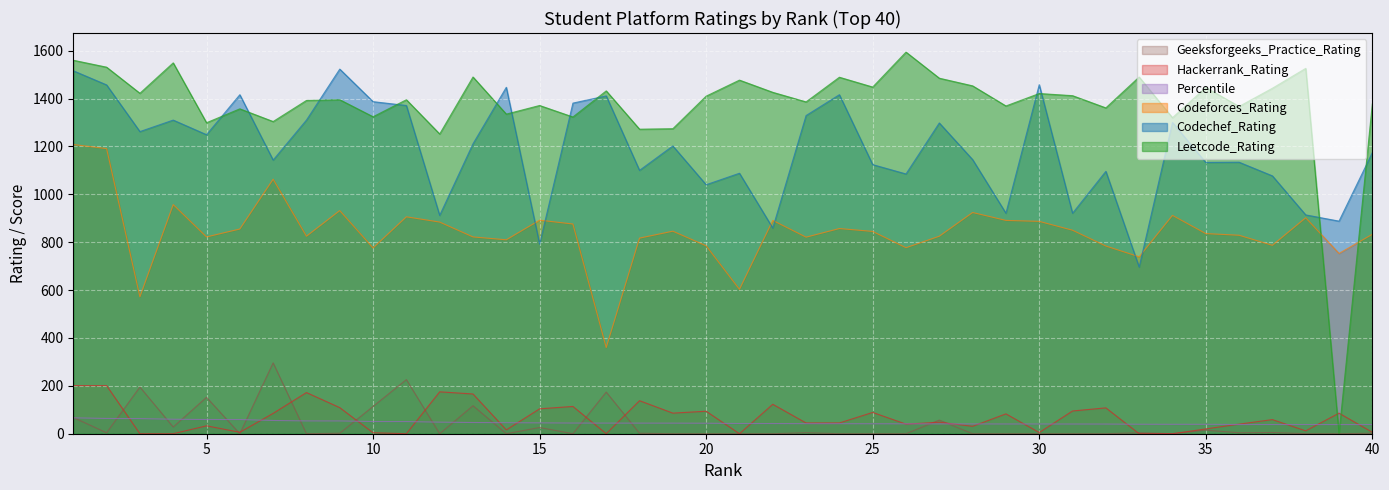

List the series in order of their peak value, lowest first.

Percentile, Hackerrank_Rating, Geeksforgeeks_Practice_Rating, Codeforces_Rating, Codechef_Rating, Leetcode_Rating